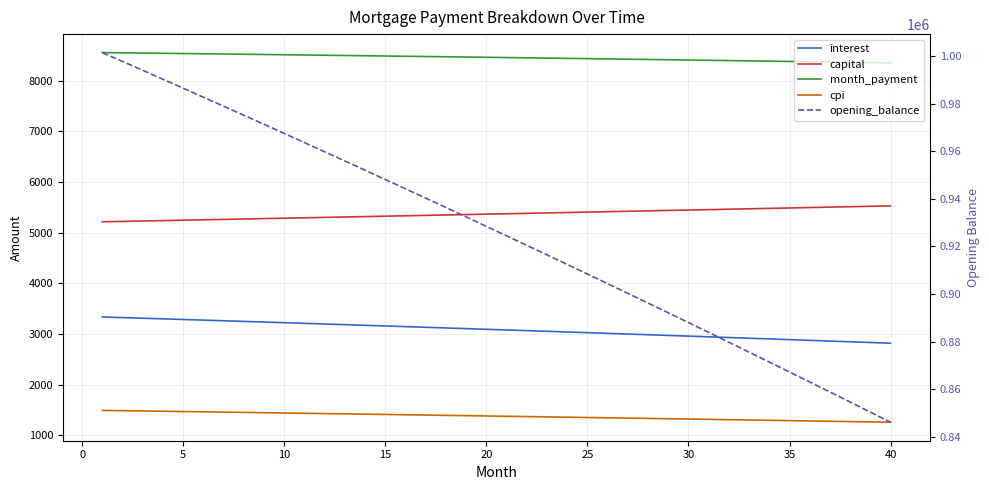

Which series changed the most between 30 and 25?

opening_balance